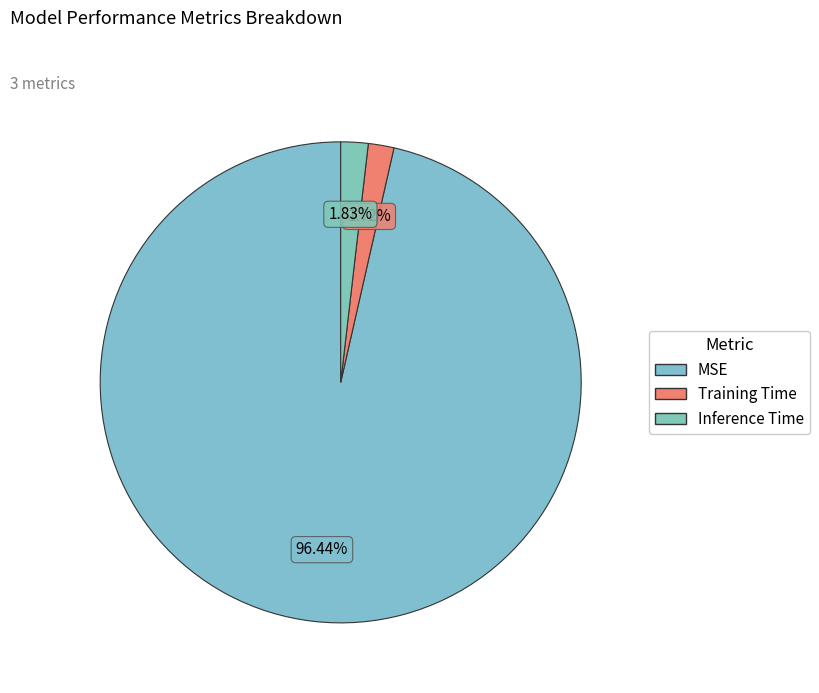

Count the number of slices in the pie.

3